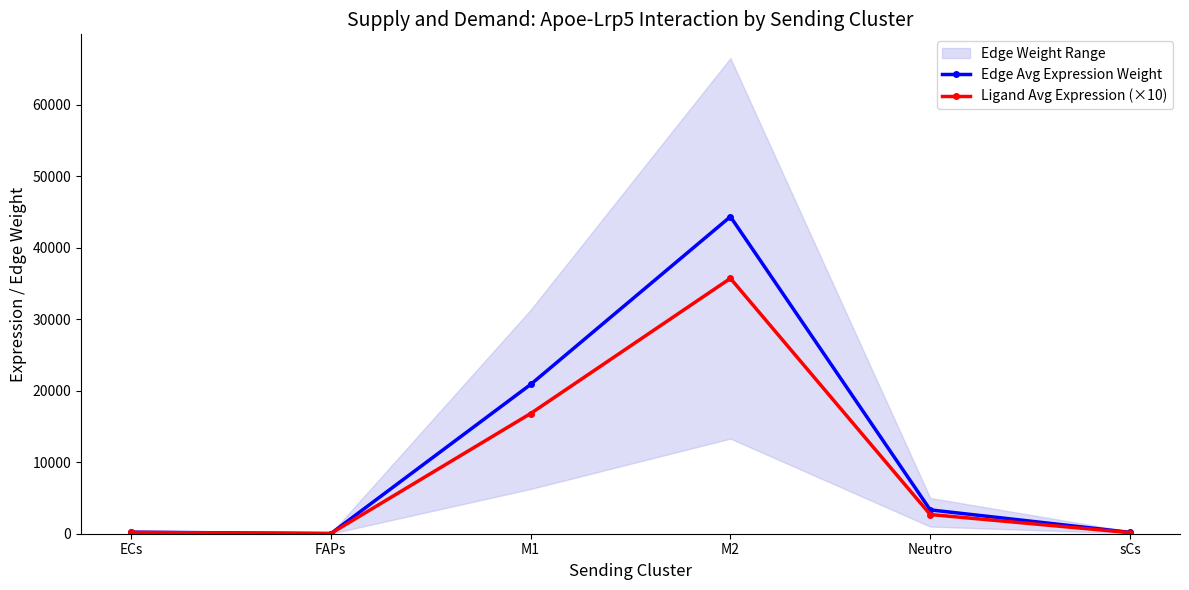

Rank the categories by Ligand Avg Expression (×10) value from highest to lowest.

M2, M1, Neutro, ECs, sCs, FAPs